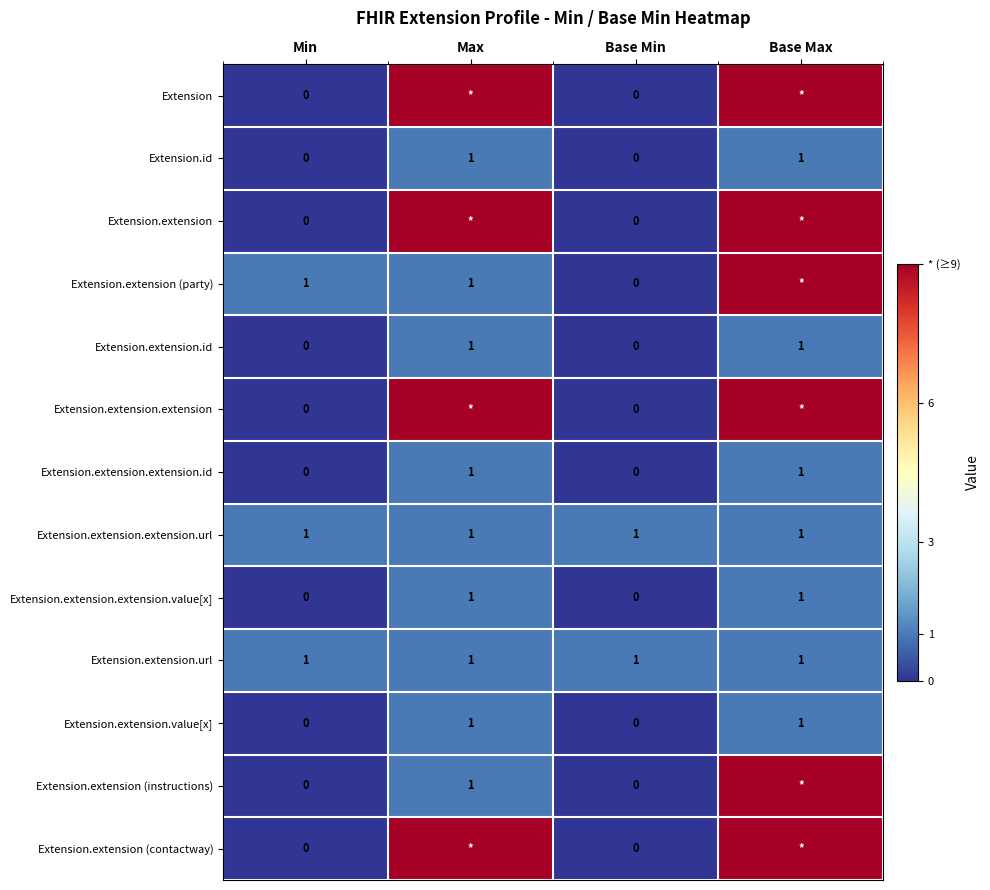

At how many categories does at least one series exceed 0?

4